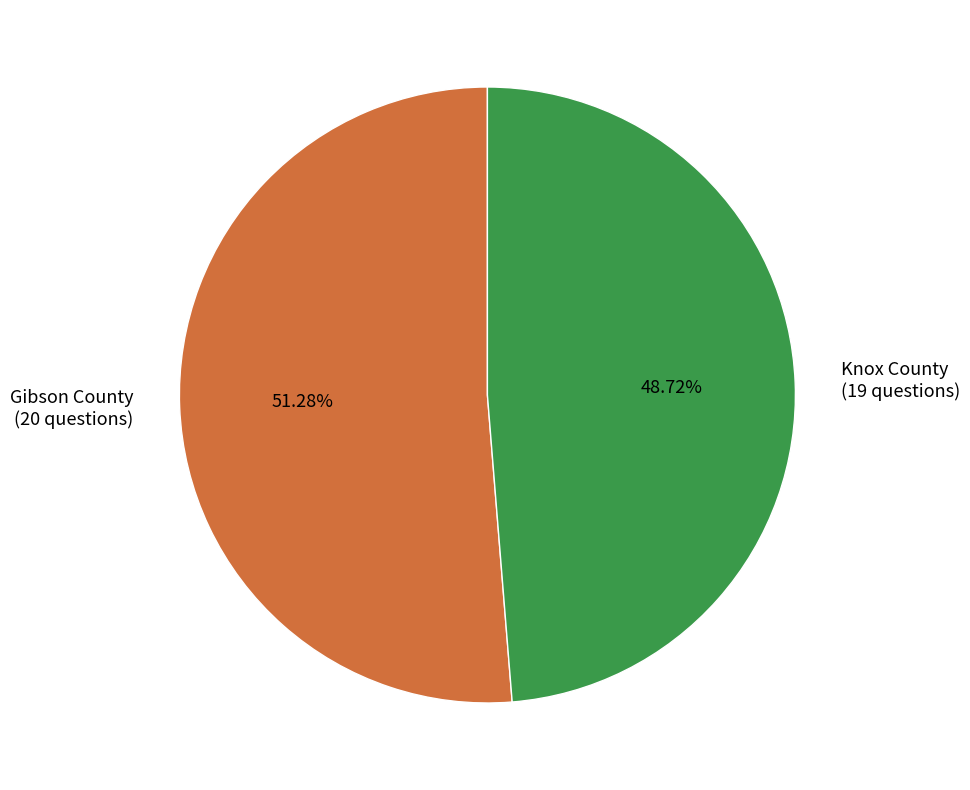

Count the number of slices in the pie.

2